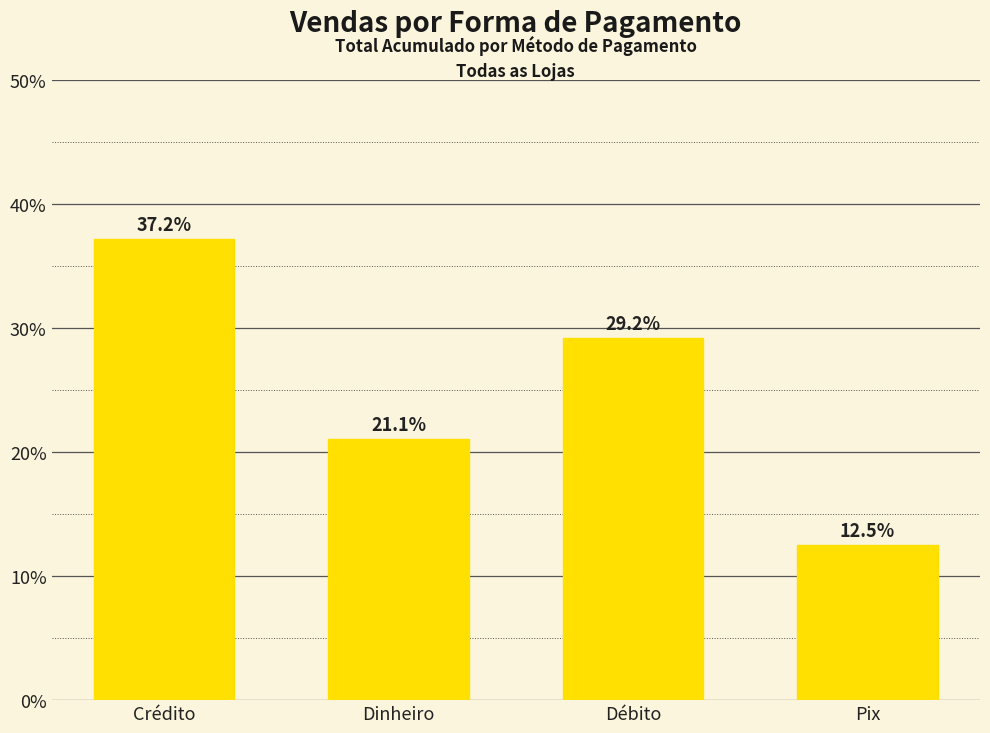

Rank the categories by value from lowest to highest.

Pix, Dinheiro, Débito, Crédito